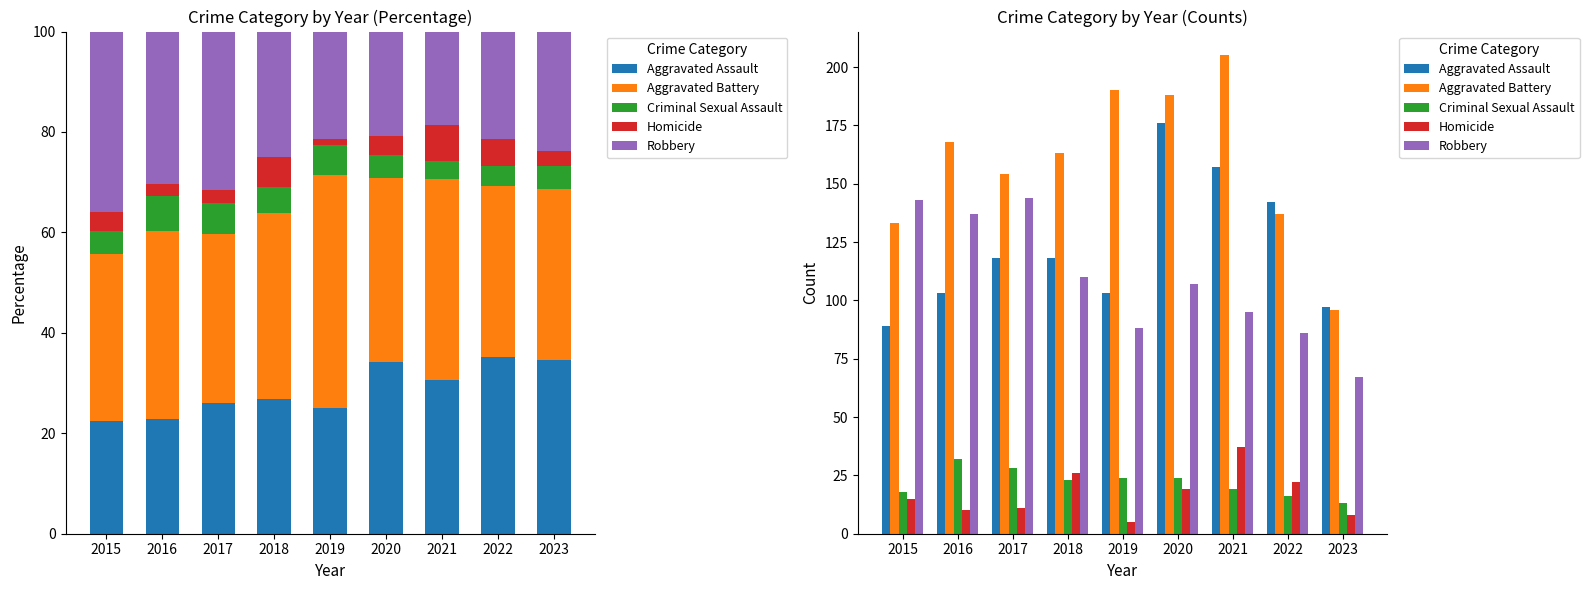

Is it true that Criminal Sexual Assault equals 28 at 2017?

True